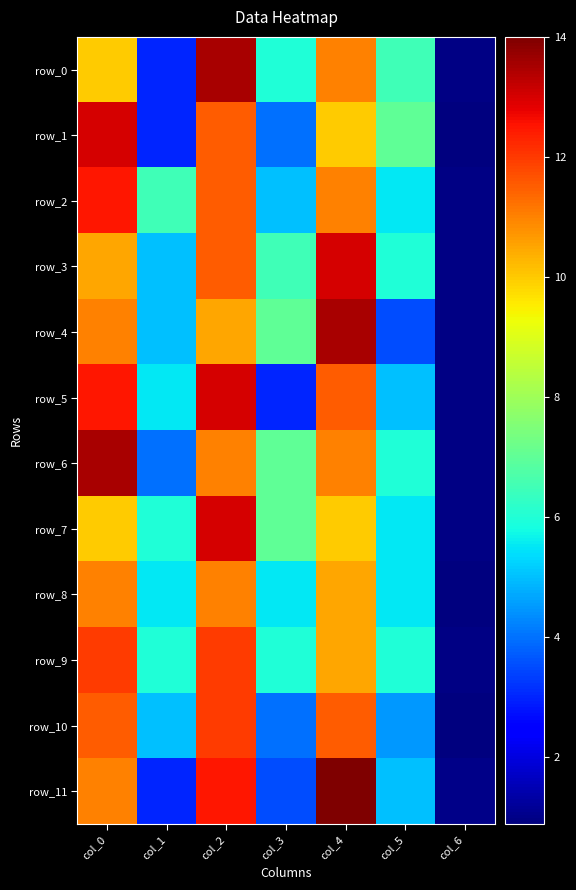

Which label corresponds to the largest value in the chart?

col_4